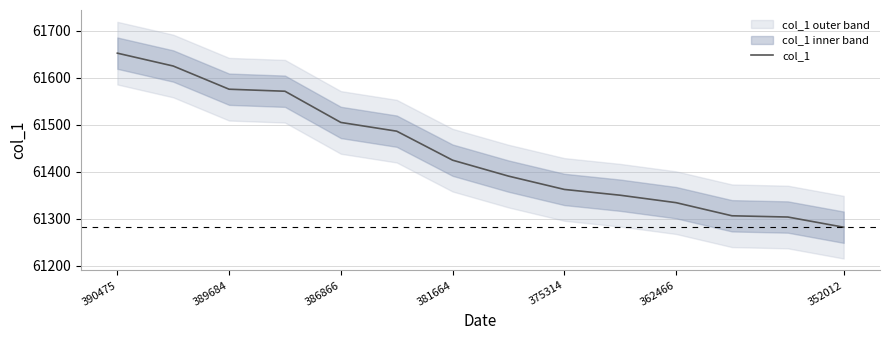

Is it true that col_1 equals 61652.7 at 390475?

True